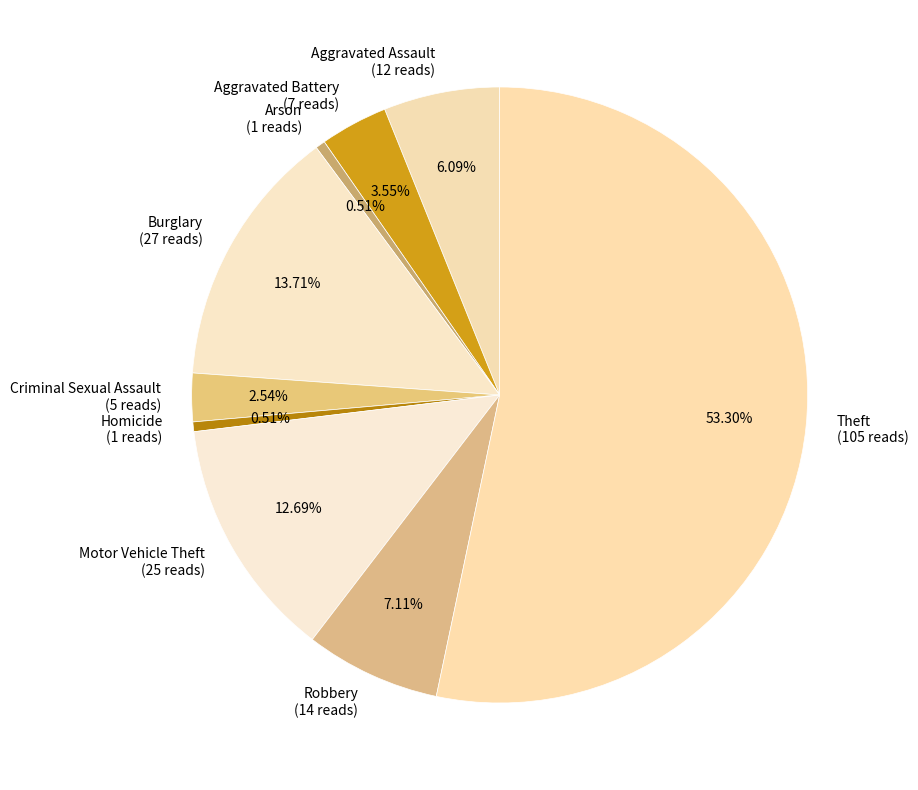

Is the sum of Burglary and Robbery greater than half?

No